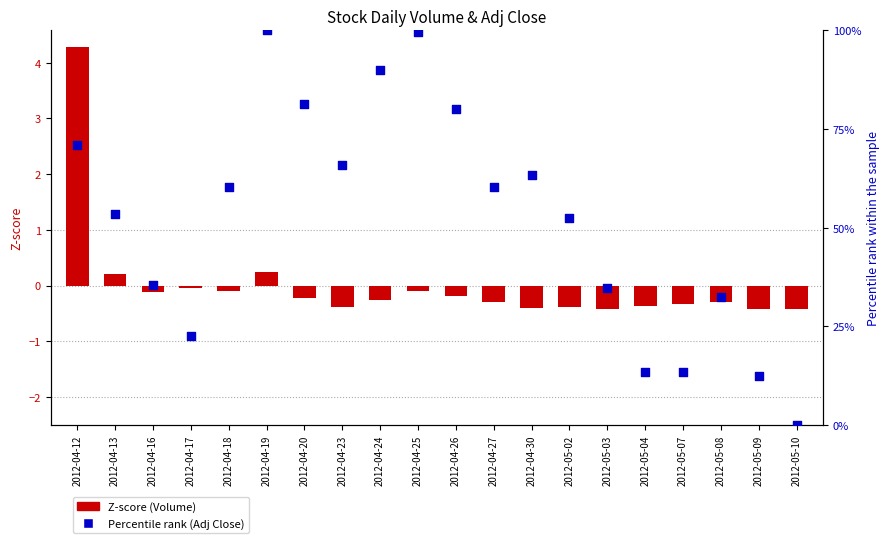

Which series reaches the minimum Y coordinate?

Z-score (Volume)